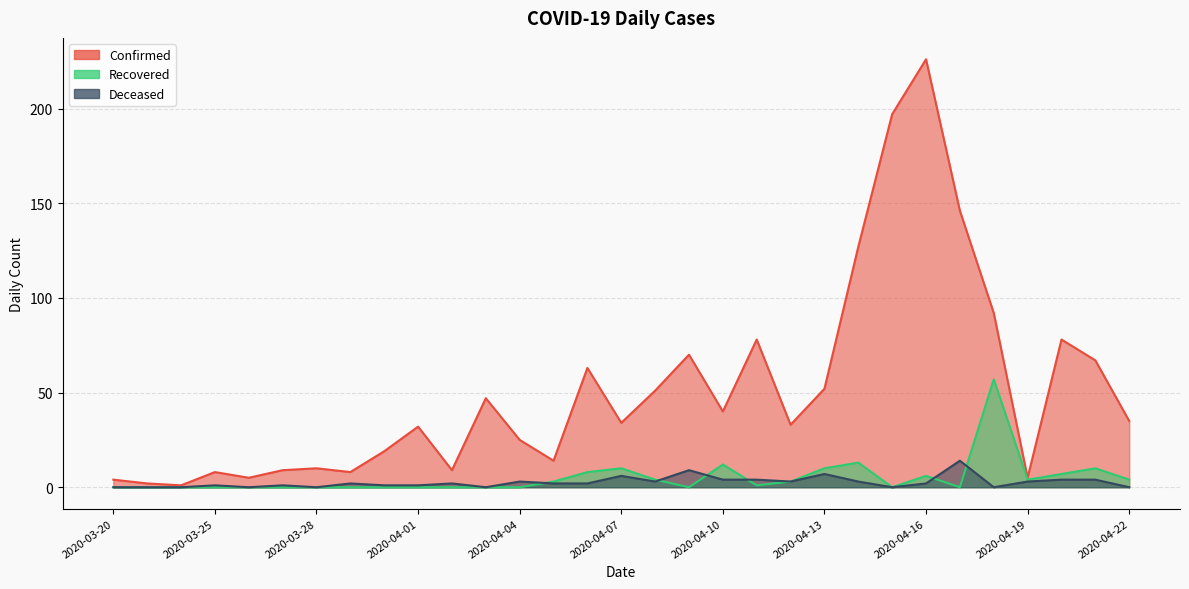

What is the difference between the maximum and minimum values in the Recovered series?

57